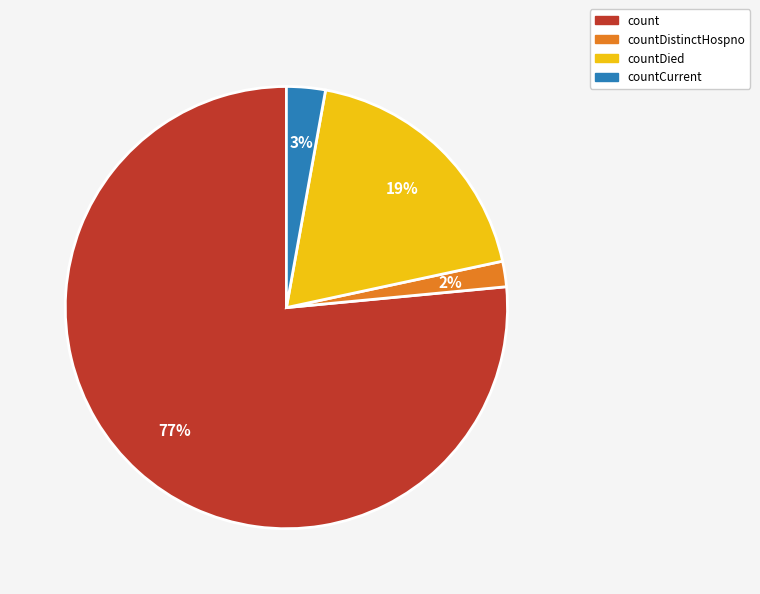

To the nearest percent, what is the average slice percentage?

25%